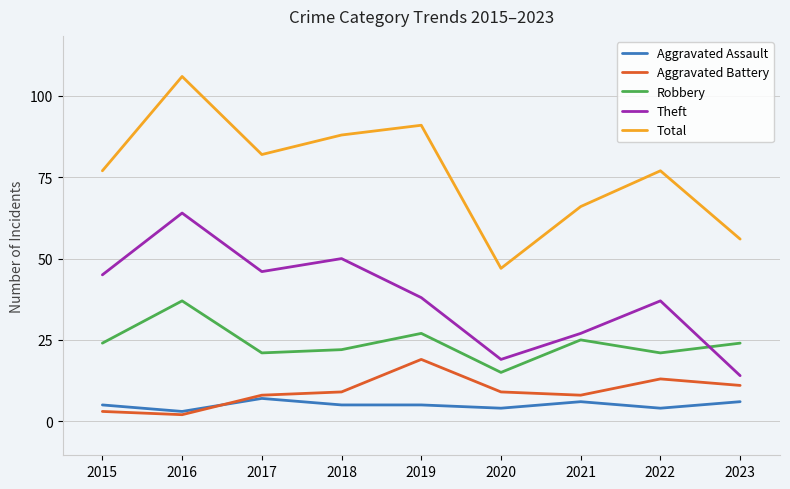

Is this an area chart (filled region under the line)?

No